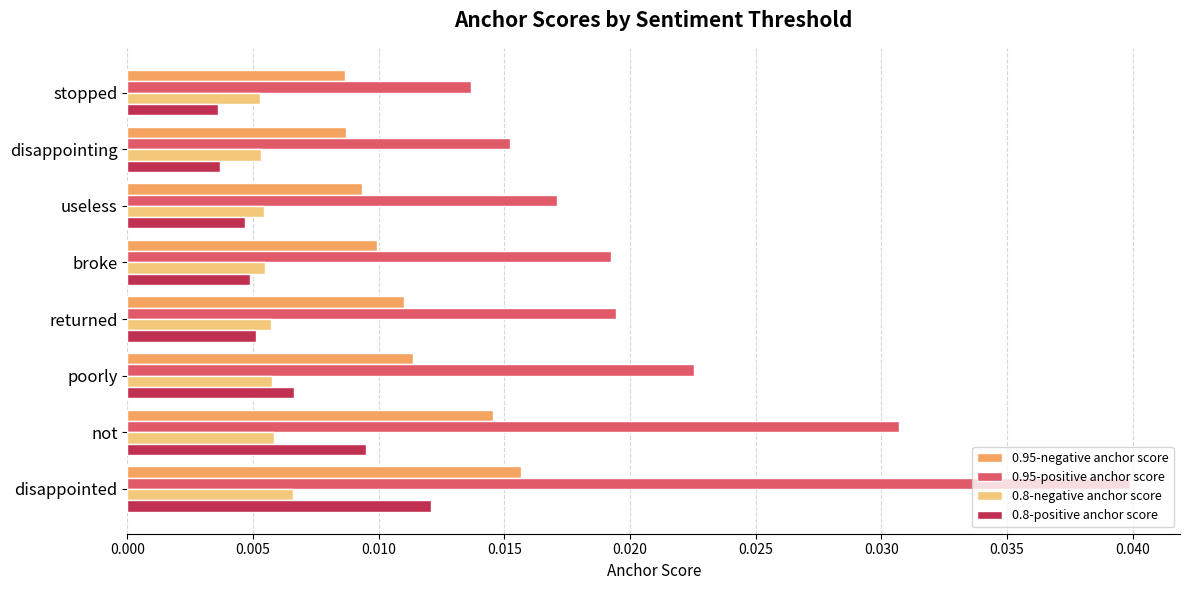

At which label does 0.95-positive anchor score reach its minimum?

stopped